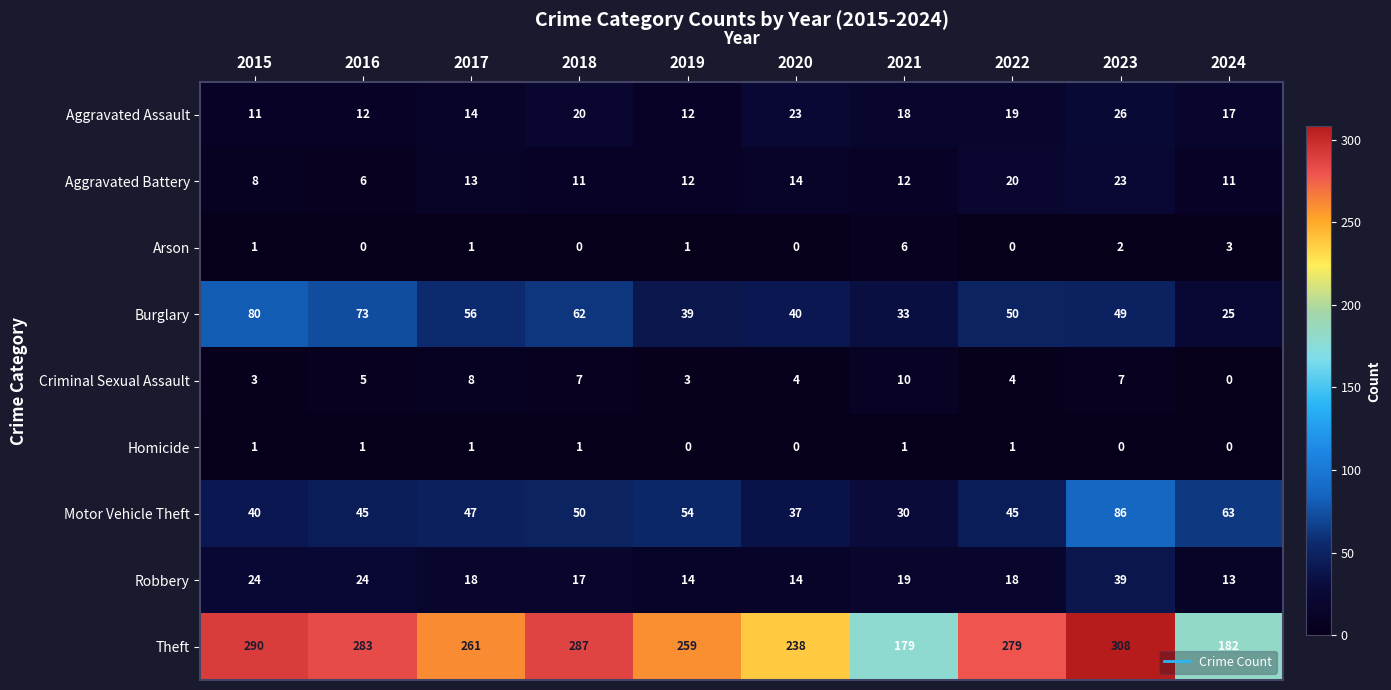

How many data points does each series have?

10